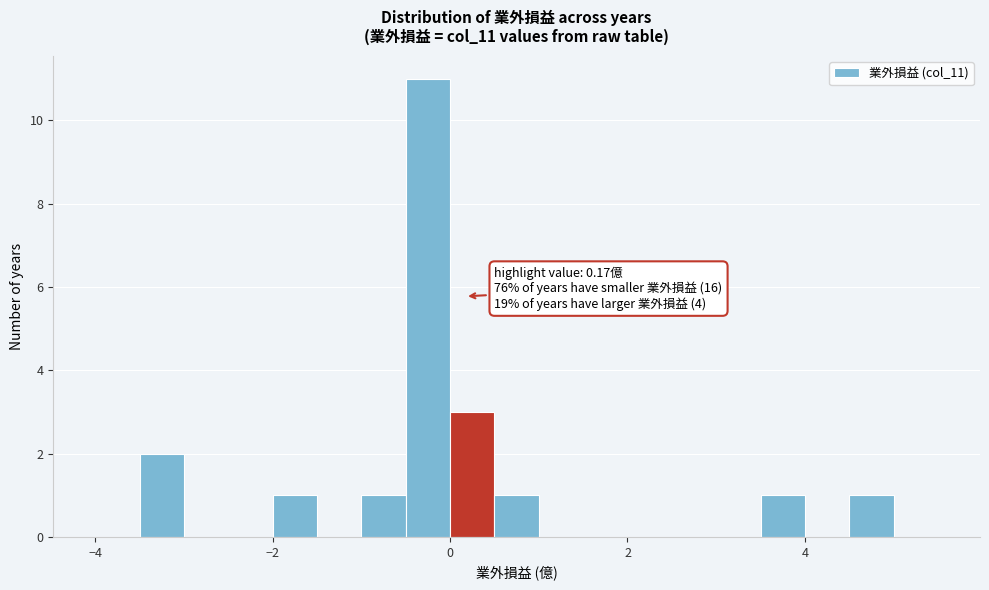

Around what value on the x-axis is the tallest bar? Give the approximate position of its centre, as read against the axis.

-0.2